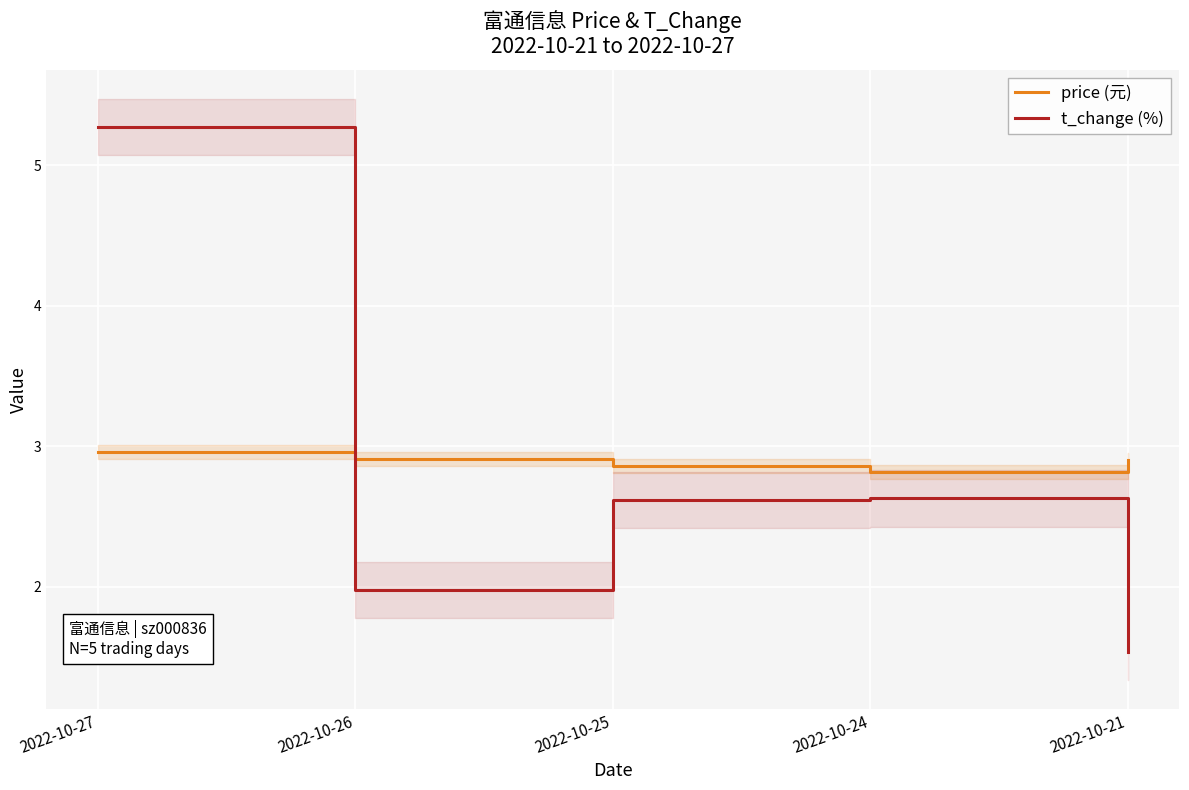

What is the difference between the maximum and minimum values in the price (元) series?

0.1